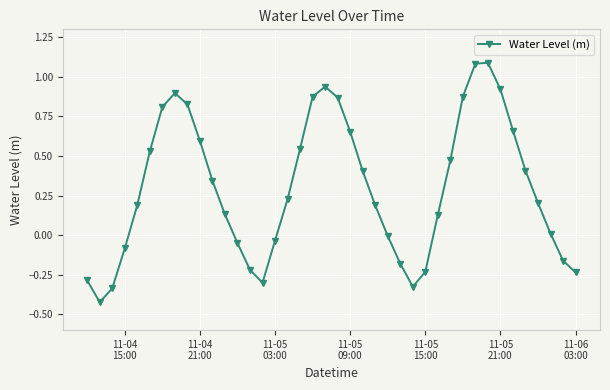

What is the value of the 33rd point from the left?

1.1